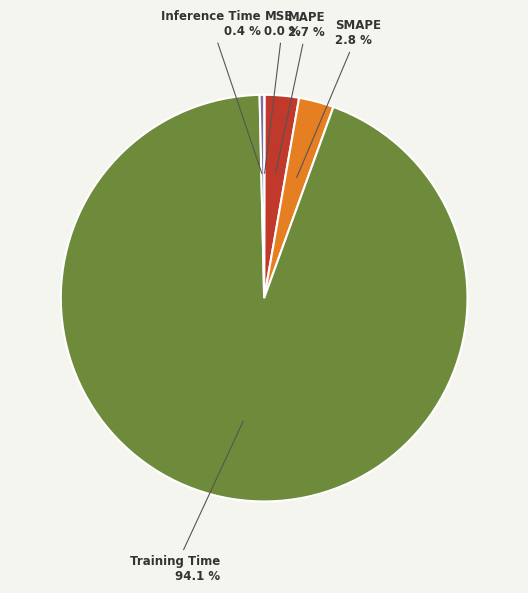

Does any single category account for the majority?

Yes